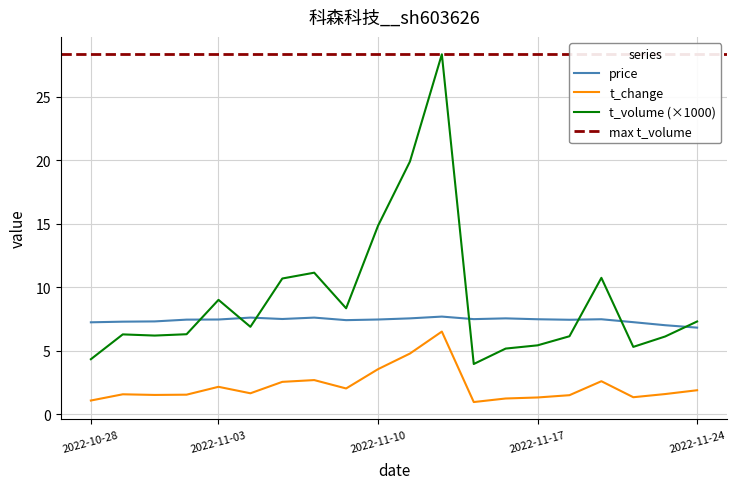

What is the smallest value displayed?

0.9